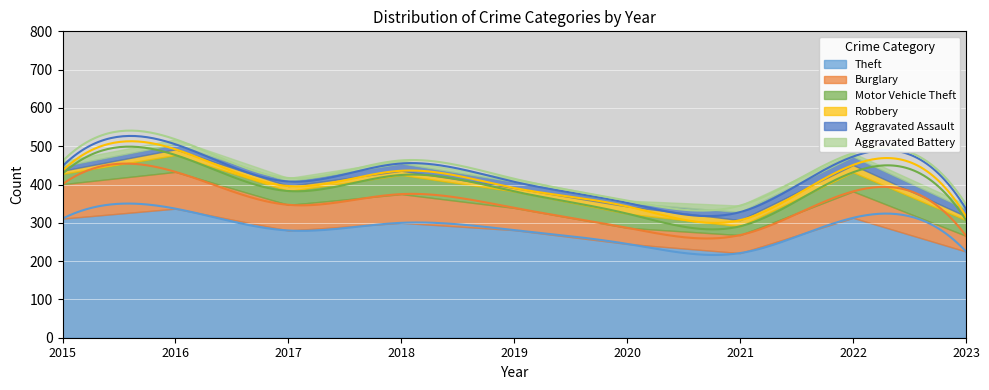

Reading left to right, what are all the values shown in this chart?

Theft: 2015=311	2016=337	2017=280	2018=300	2019=281	2020=245	2021=221	2022=313	2023=225
Burglary: 2015=90	2016=96	2017=67	2018=75	2019=58	2020=42	2021=47	2022=69	2023=41
Motor Vehicle Theft: 2015=27	2016=44	2017=36	2018=50	2019=43	2020=37	2021=23	2022=50	2023=41
Robbery: 2015=8	2016=15	2017=13	2018=11	2019=9	2020=19	2021=16	2022=19	2023=10
Aggravated Assault: 2015=12	2016=13	2017=12	2018=19	2019=16	2020=9	2021=21	2022=22	2023=19
Aggravated Battery: 2015=13	2016=13	2017=9	2018=8	2019=8	2020=6	2021=17	2022=9	2023=12